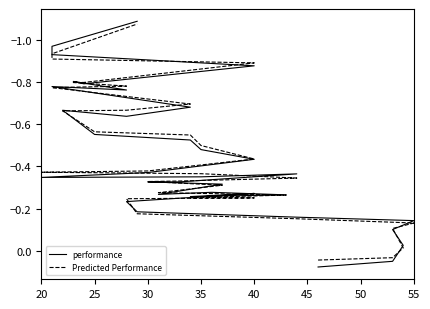

List the series in order of their overall mean, highest first.

performance, Predicted Performance